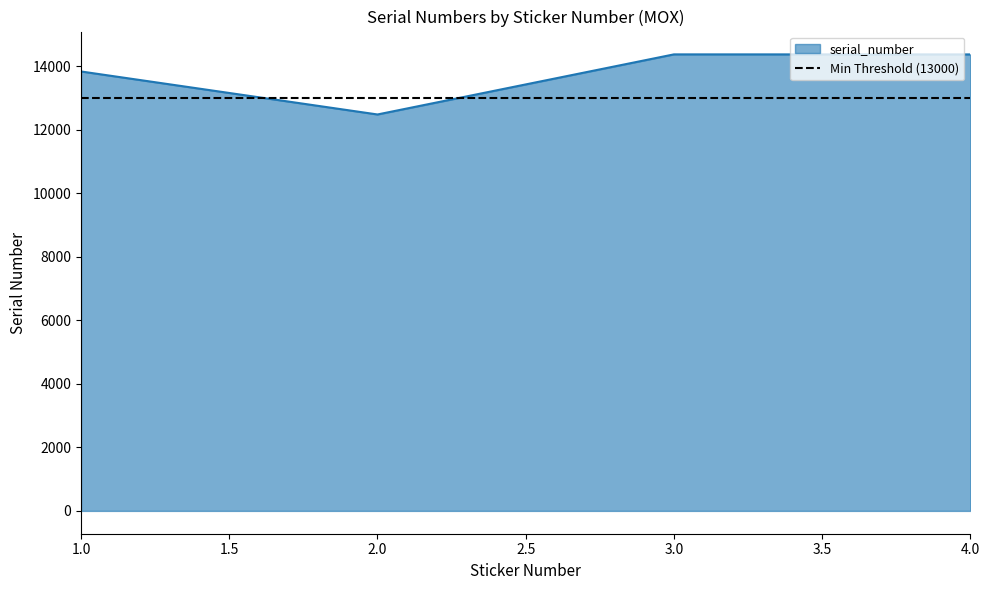

List the labels in order of value, smallest first.

2, 1, 4, 3